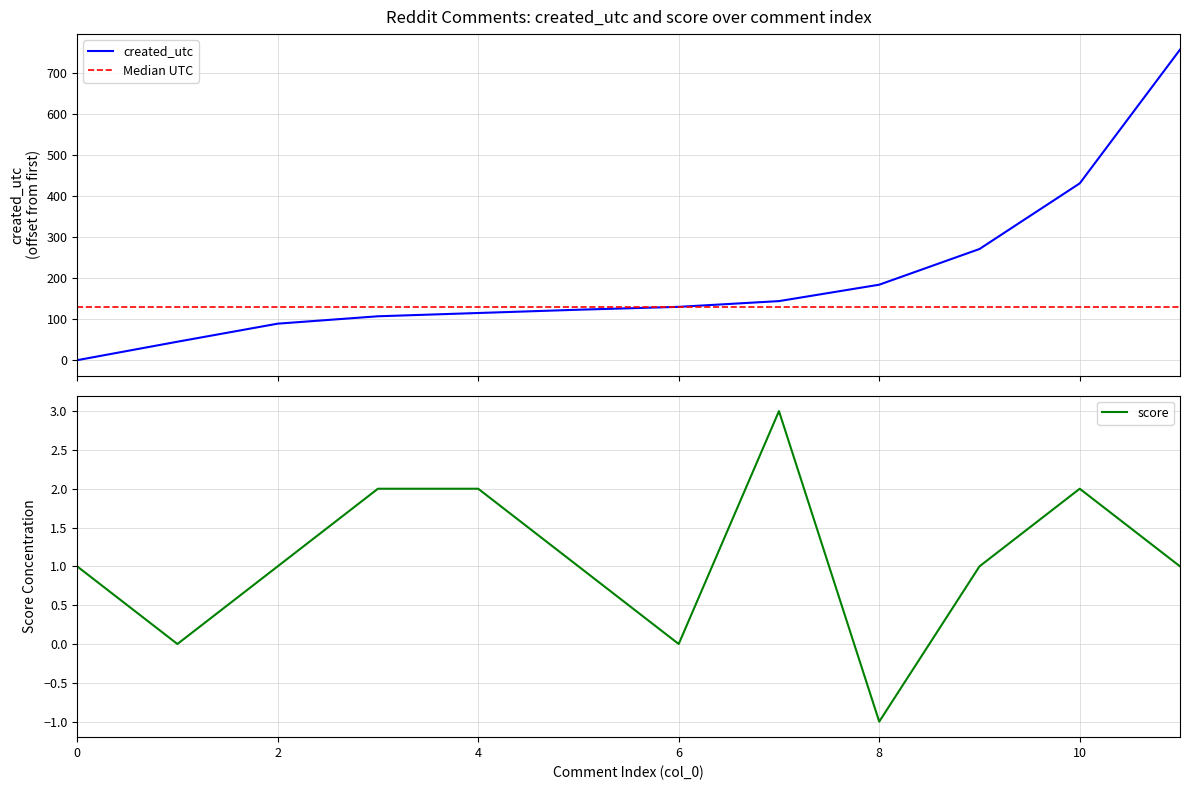

How many values in the score series are below 1?

3